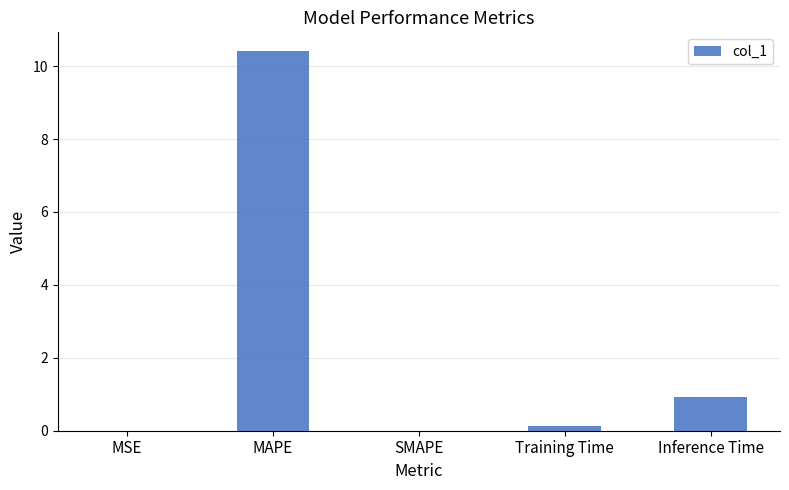

Which label corresponds to the largest value in the chart?

MAPE